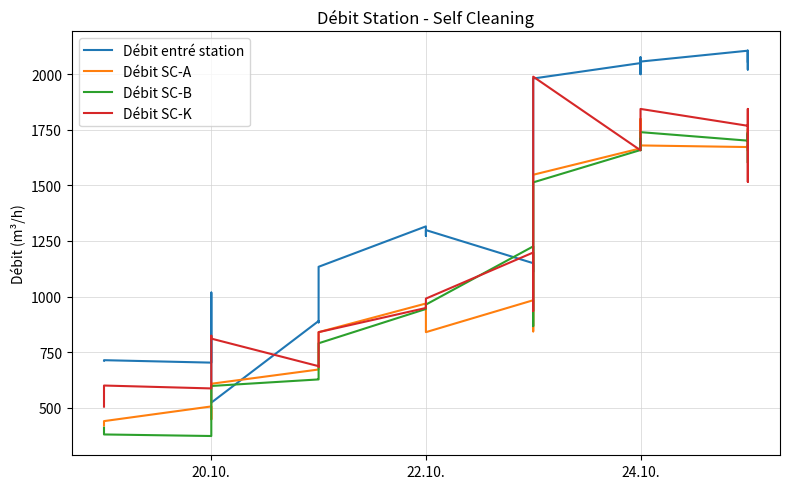

What are all the series names shown in the legend?

Débit entré station, Débit SC-A, Débit SC-B, Débit SC-K